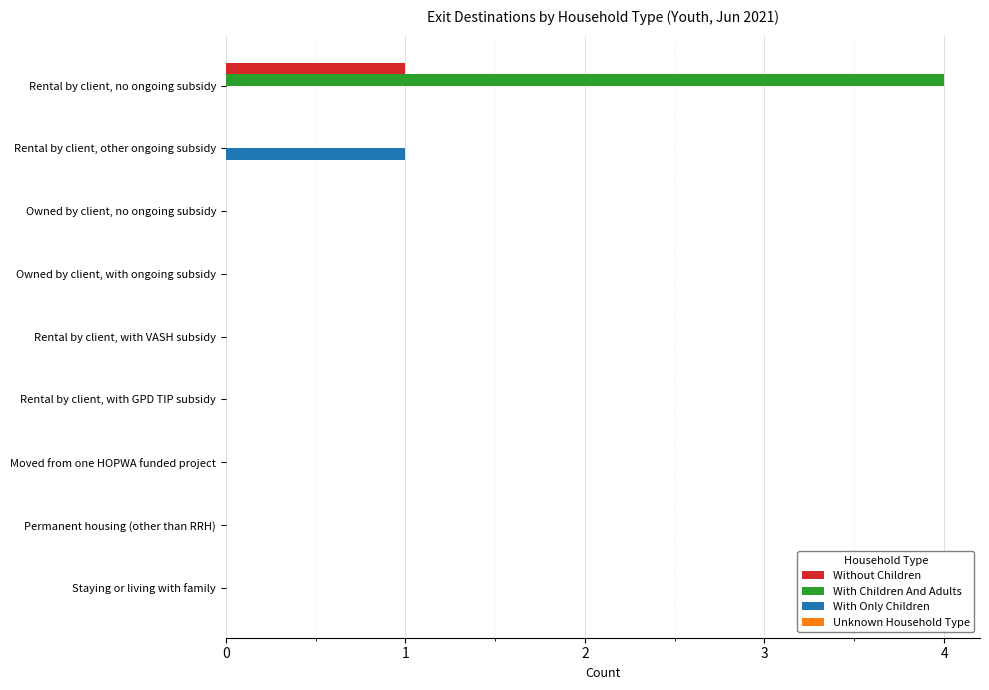

Is it true that Without Children equals 0 at Owned by client, no ongoing subsidy?

True